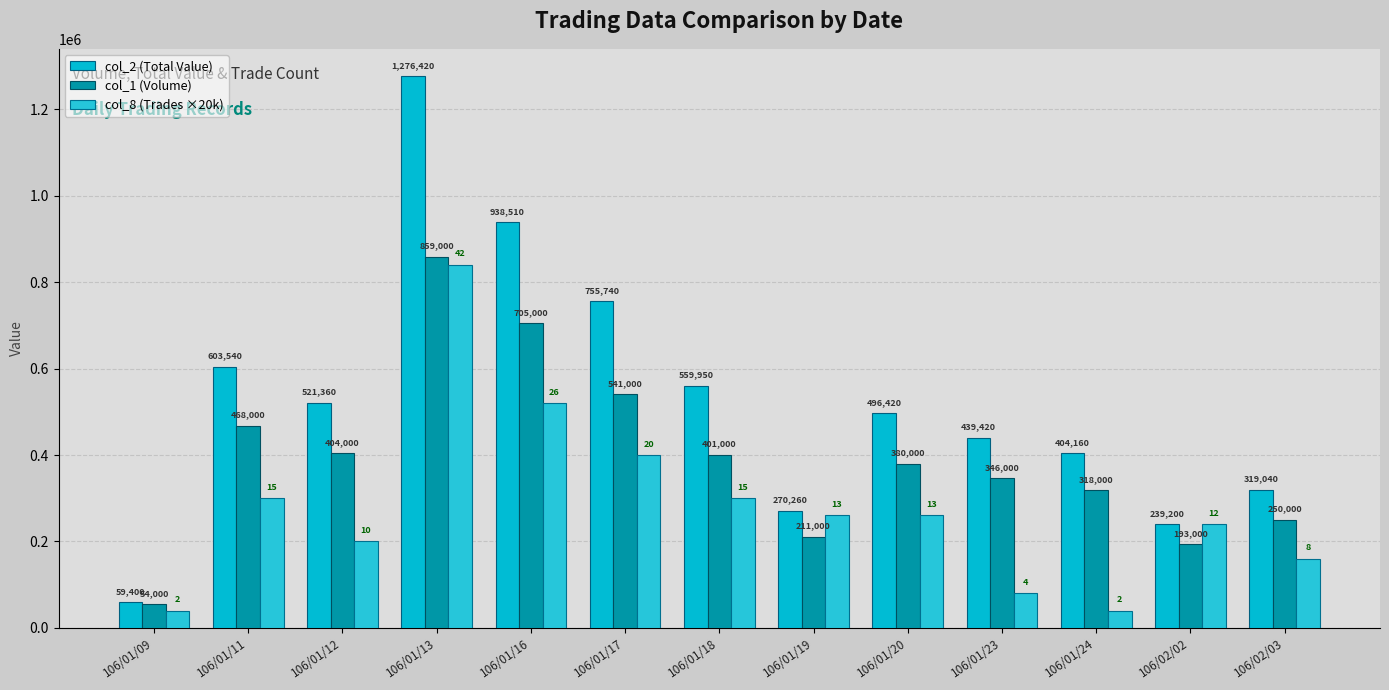

Which series has the widest spread of values?

col_2 (Total Value)